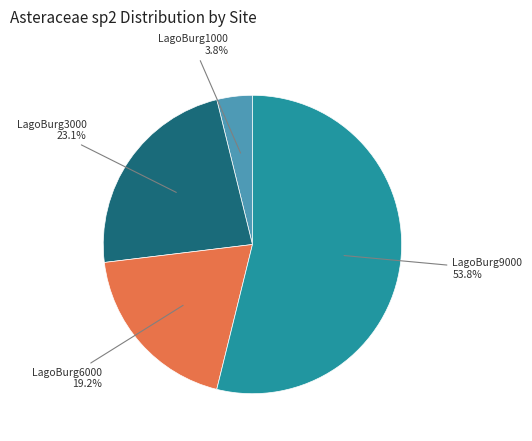

How many slices are in this pie chart?

4